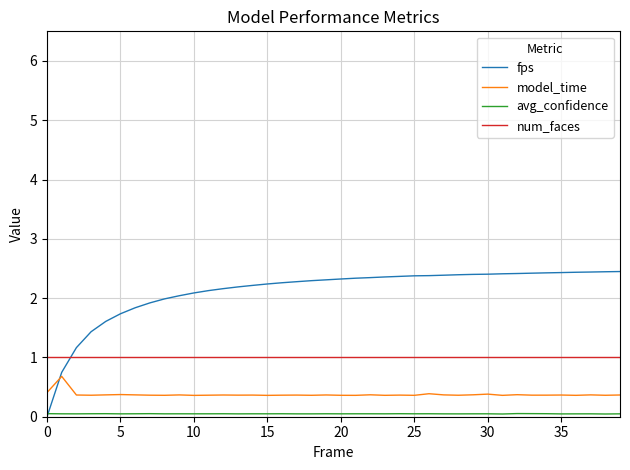

Does the chart have visible grid lines?

Yes